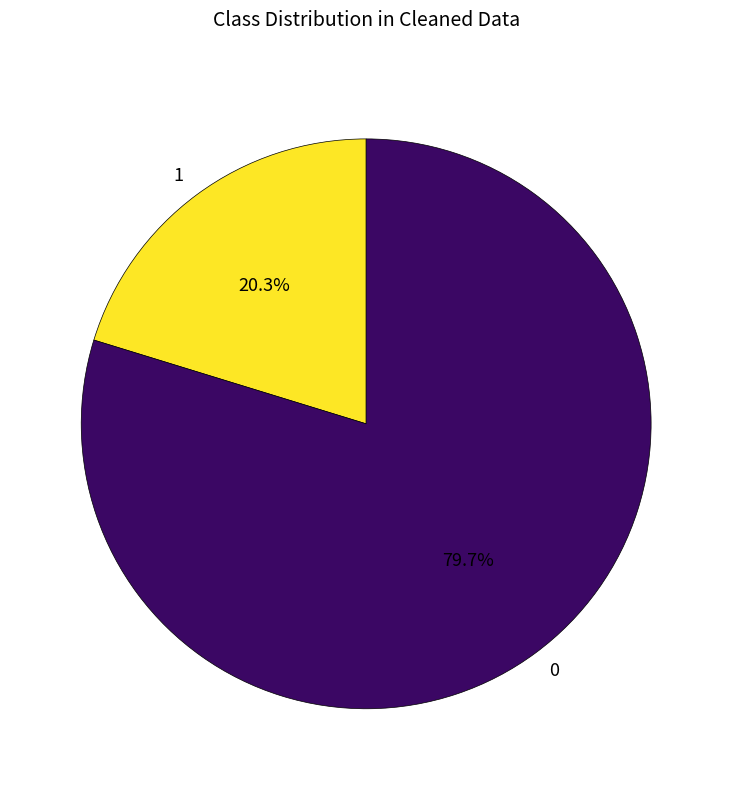

Does 1 account for over 50% of the chart?

No